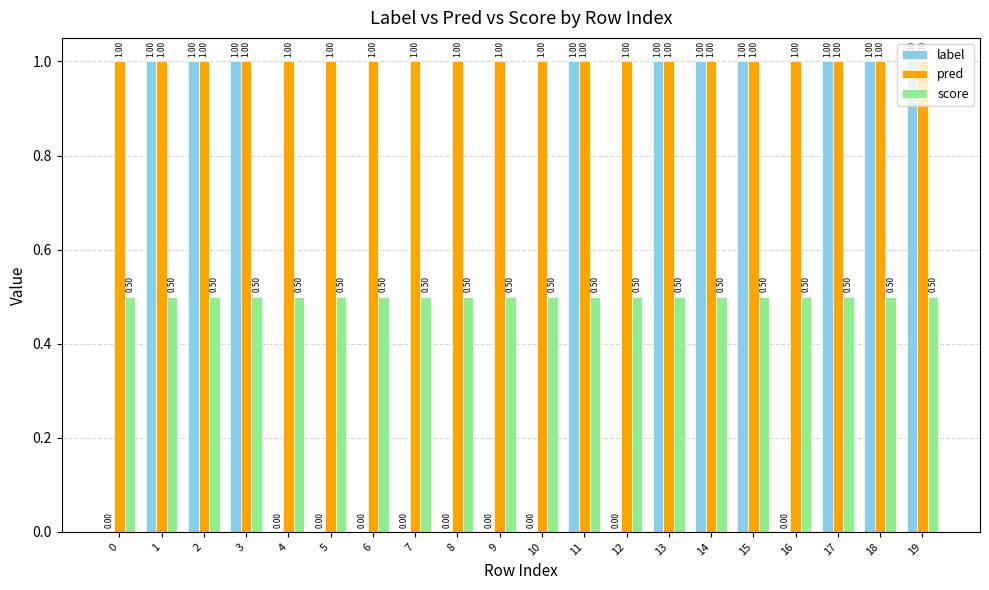

How many positive values does the label series have?

10